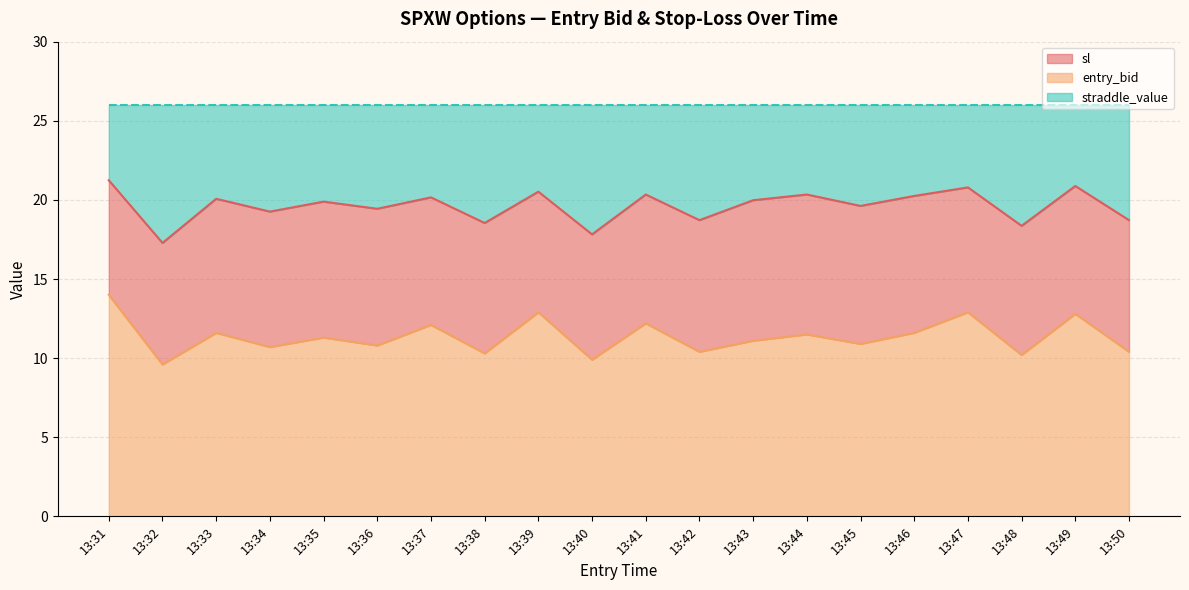

True or false: sl has a value of 20.2 at 13:37.

True